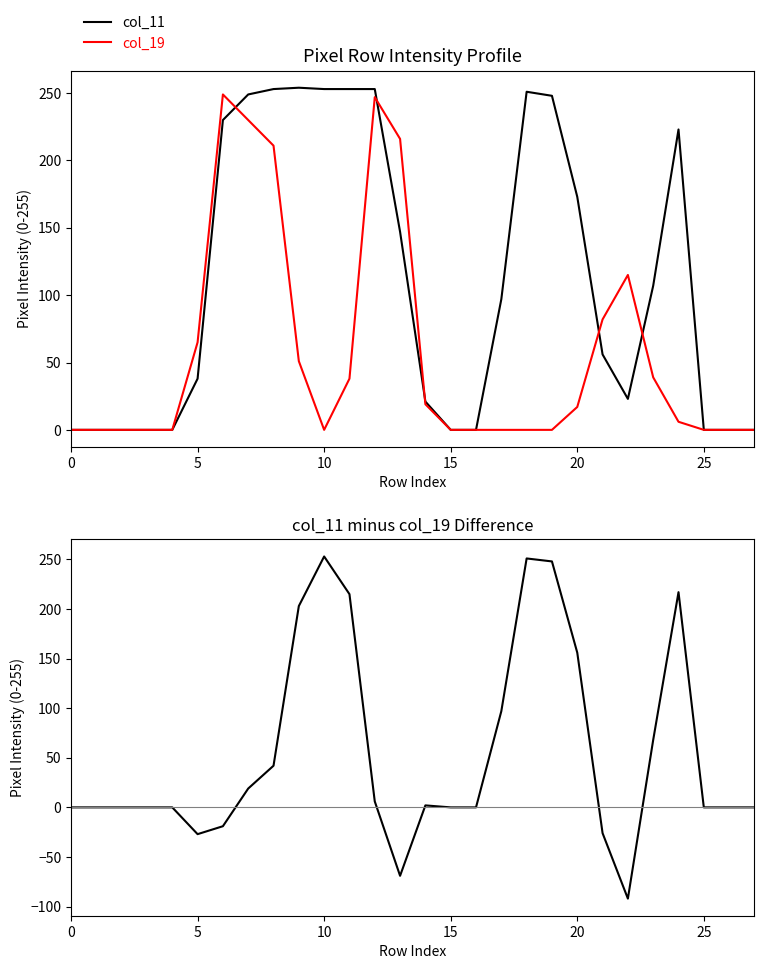

How many interior local peaks does the col_11 - col_19 series have?

4